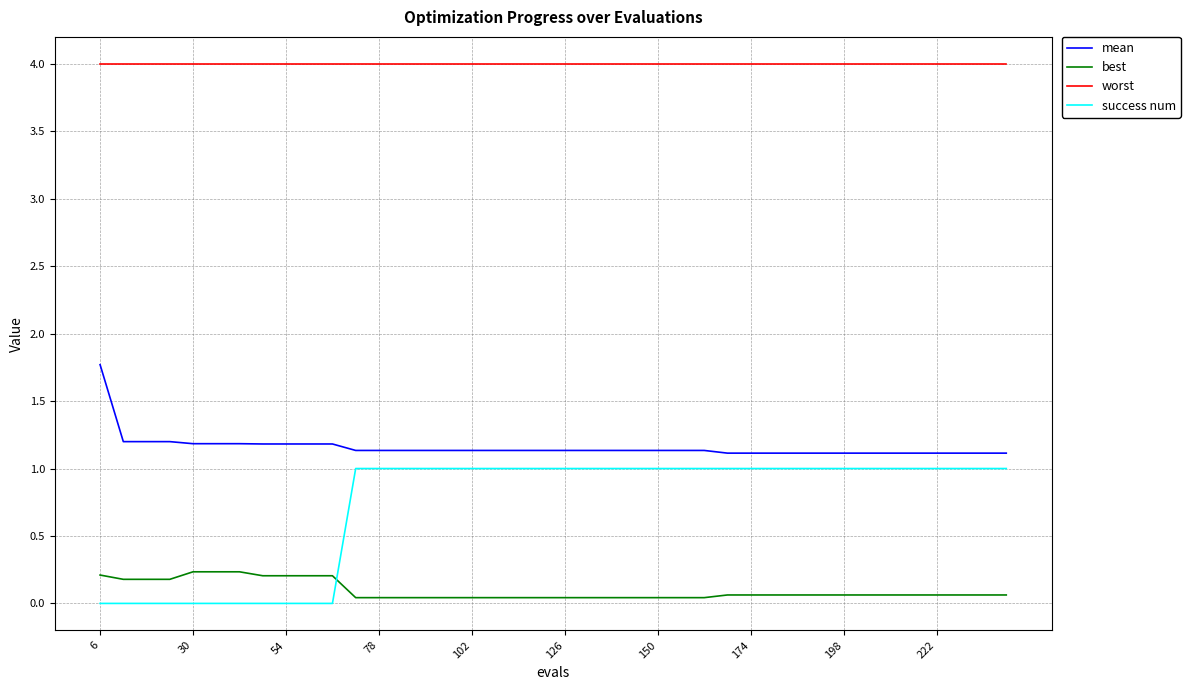

Which series has the largest total across all categories?

worst